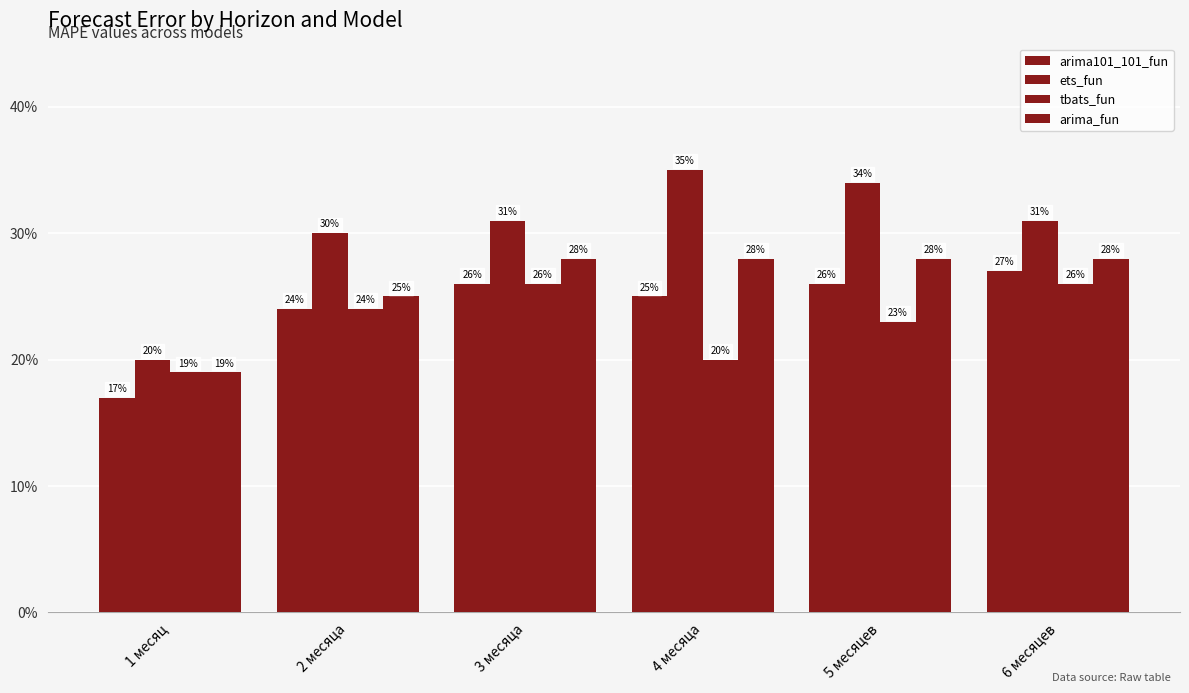

True or false: ets_fun has a value of 0.1 at 6 месяцев.

False